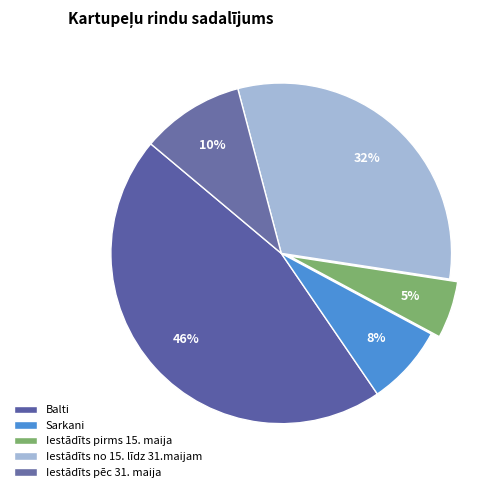

How many slices are in this pie chart?

5